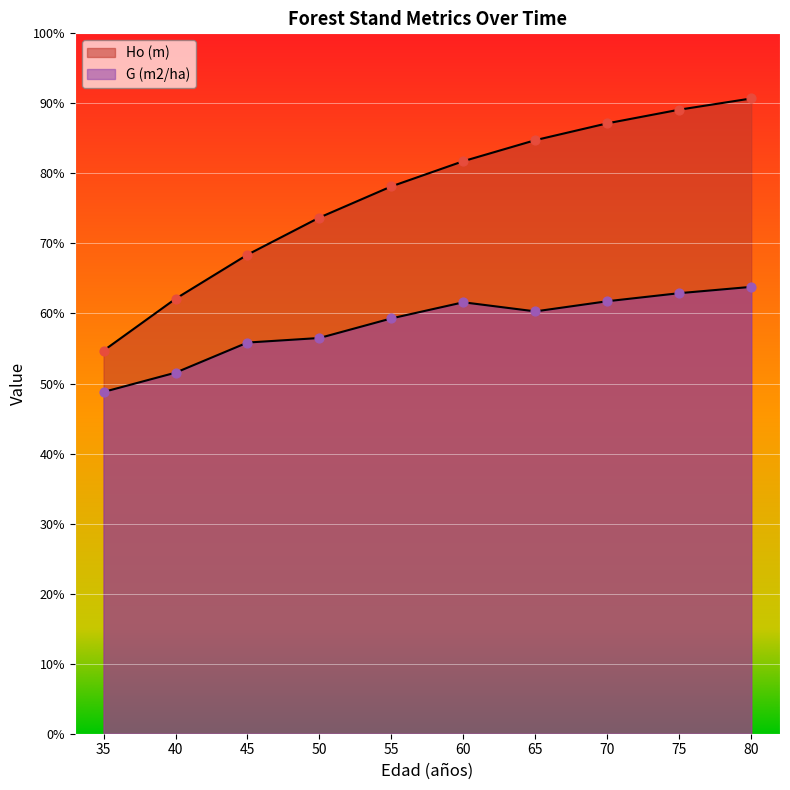

Which series reaches the minimum Y coordinate?

G (m2/ha)